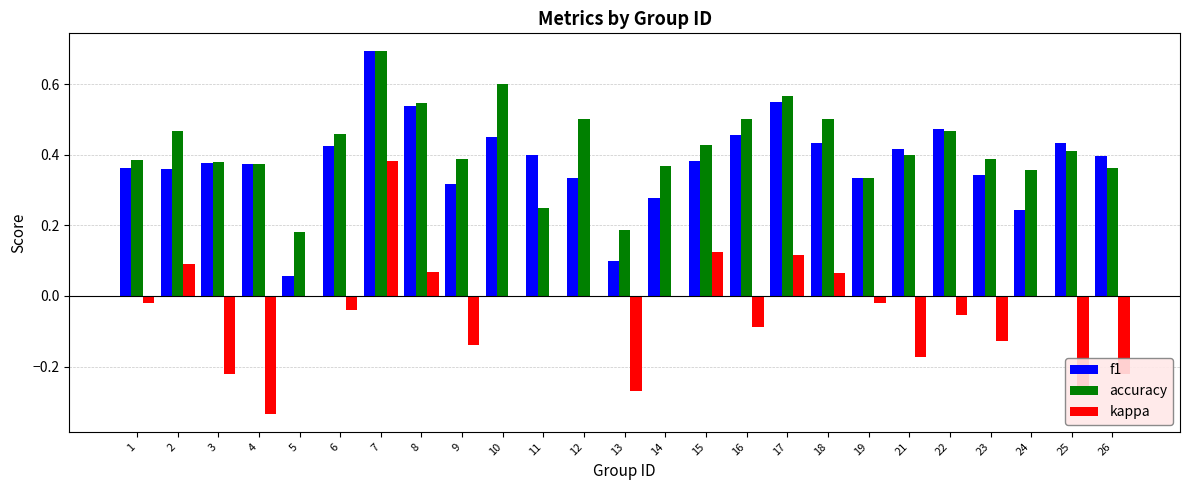

Between 12 and 23, which series saw the biggest shift?

kappa